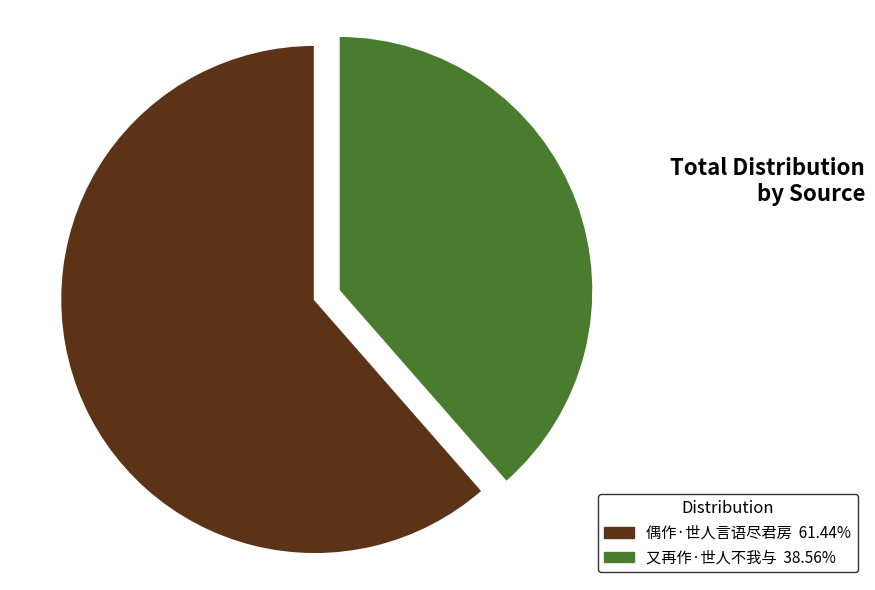

Is there a majority slice in this chart?

Yes